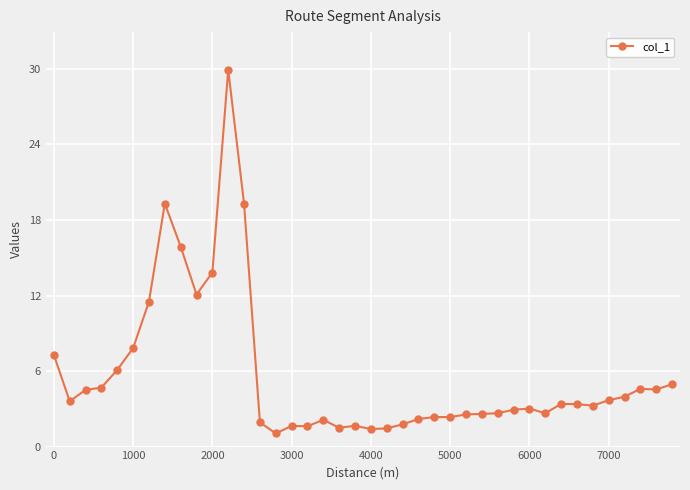

Count the number of data series in this chart.

1